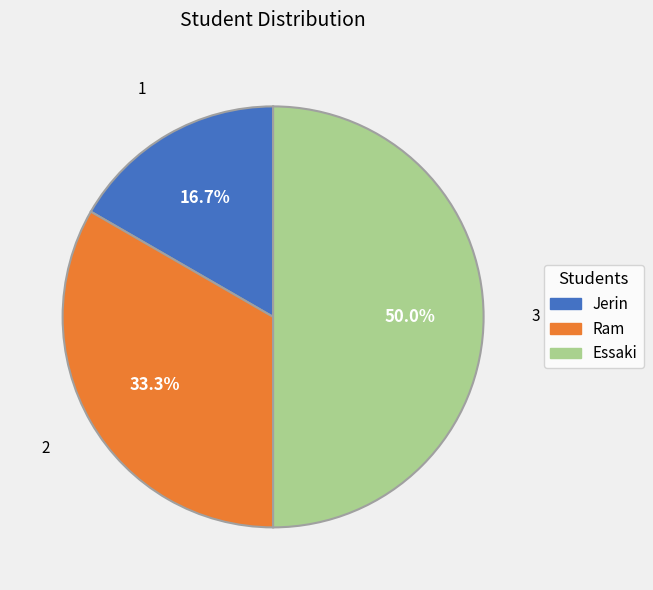

Do Ram and Essaki together represent more than half of the pie?

Yes